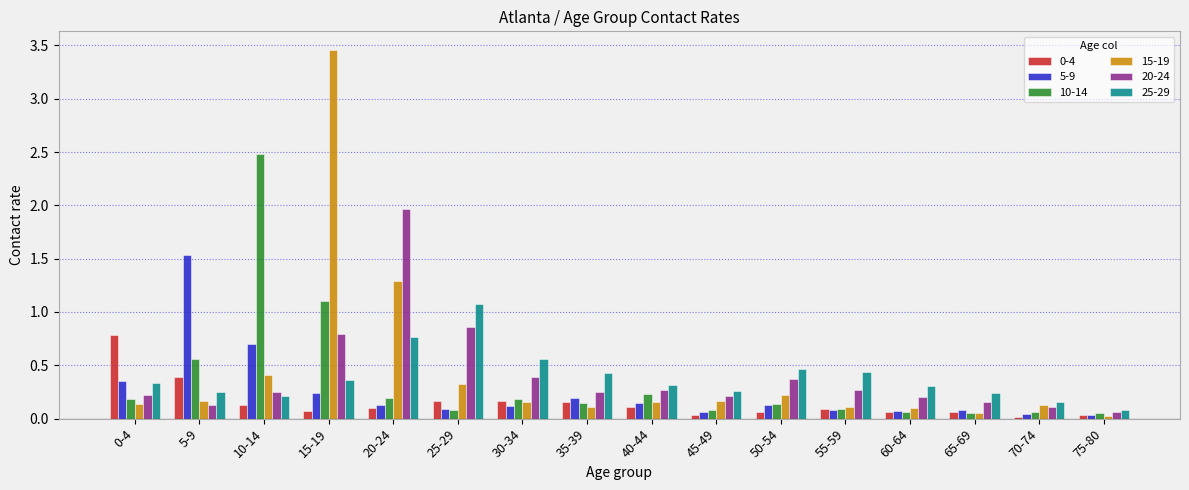

Are the bars grouped side by side (vs. stacked)?

Yes